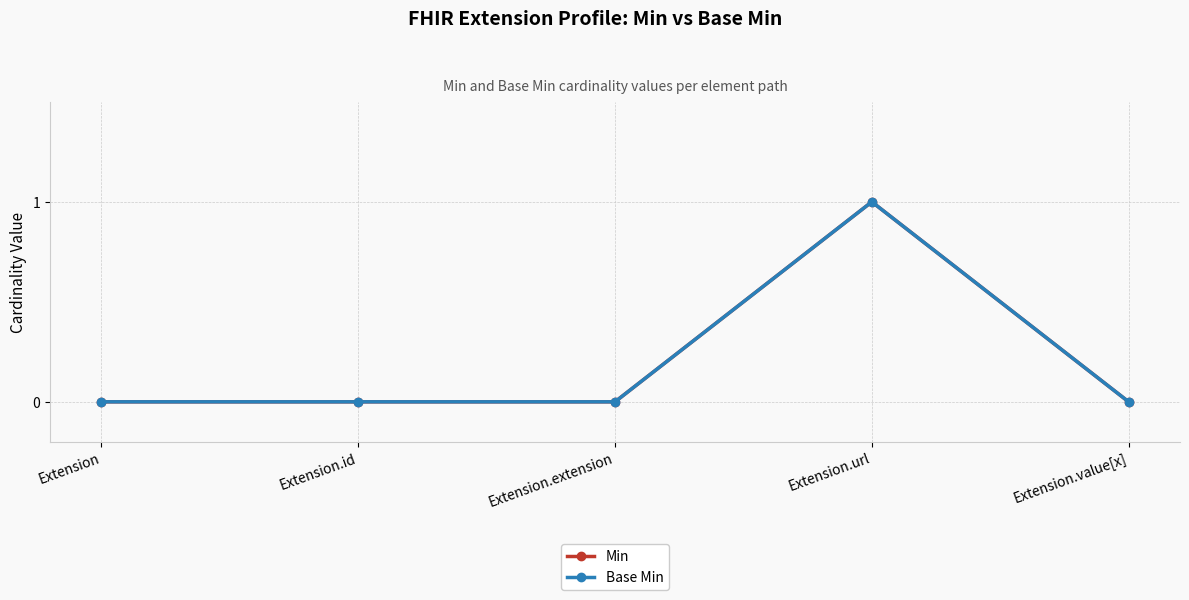

What position from the left is Extension.url?

4